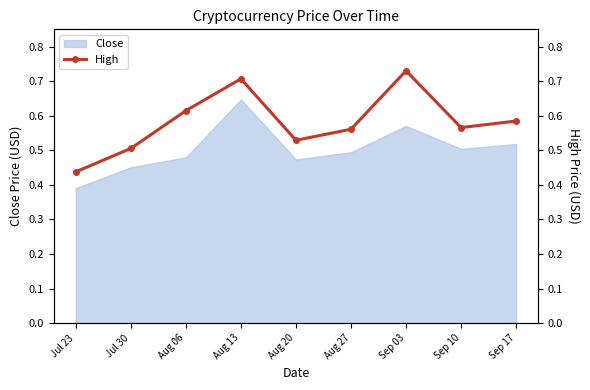

Reading left to right, transcribe all the data shown in this chart.

0.4	0.5	0.6	0.7	0.5	0.6	0.7	0.6	0.6